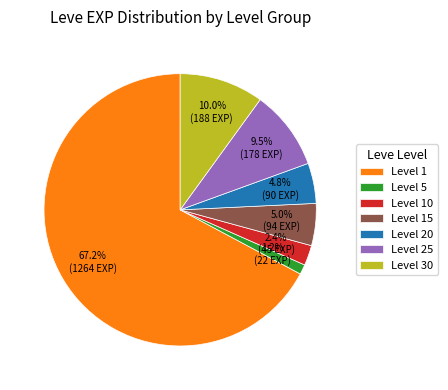

Between Level 30 and Level 25, which is larger?

Level 30